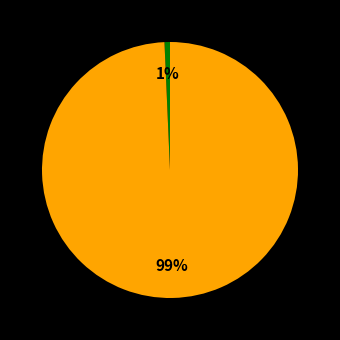

Is there any slice that represents more than half of the pie?

Yes